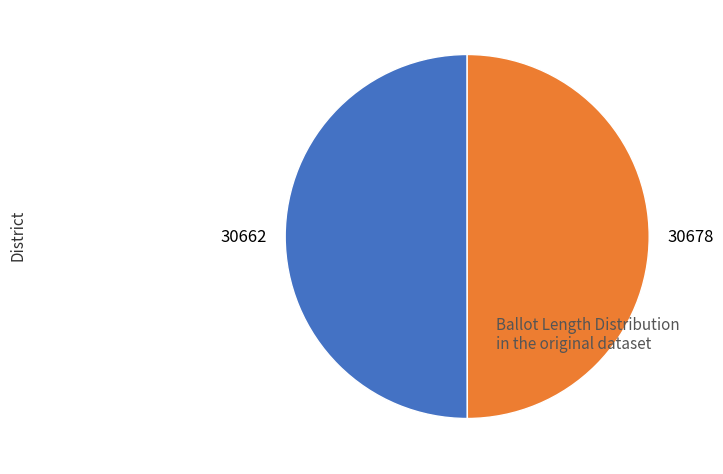

Is it true that 30678 is 50% of the pie?

True